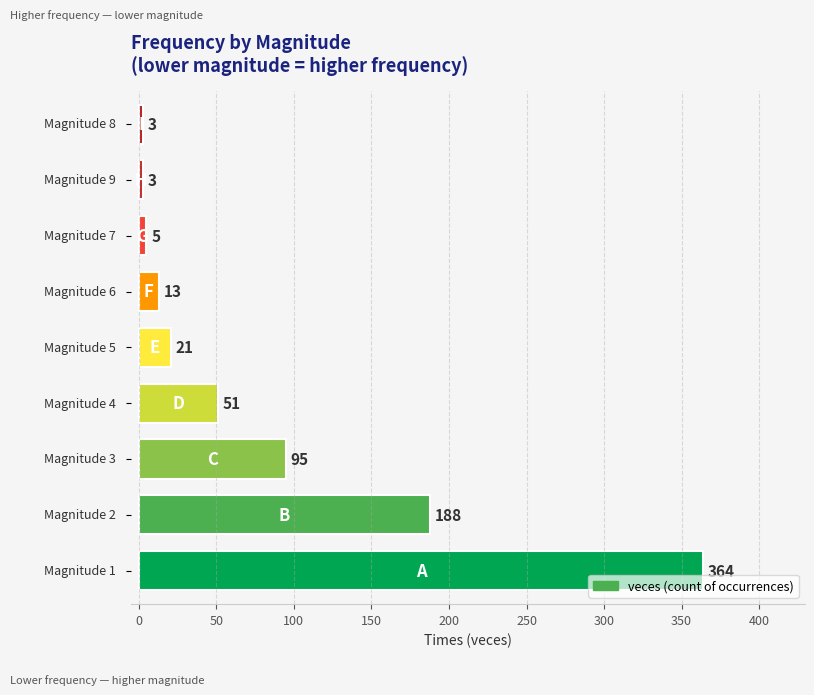

What is the difference between the second highest and second lowest values?

185